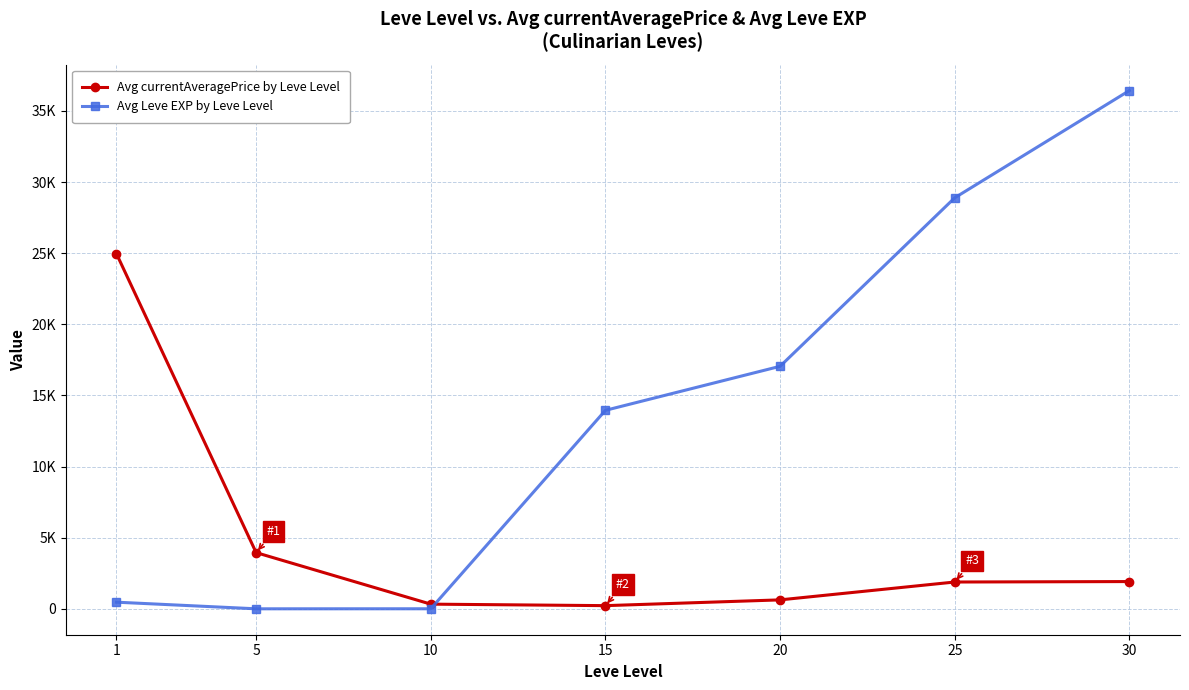

True or false: Avg Leve EXP by Leve Level has a value of 743.7 at 1.

False